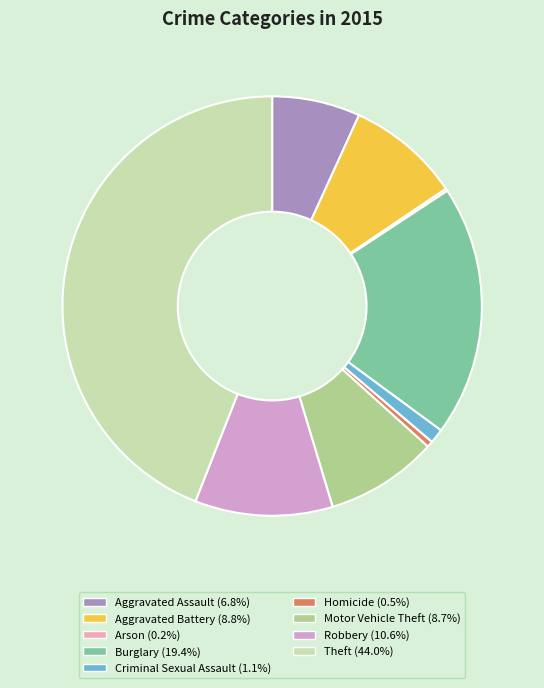

Approximately how many times larger is the value at Motor Vehicle Theft compared to Robbery?

0.8